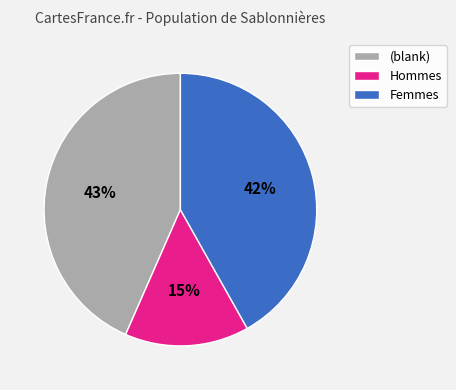

What is the smallest slice in the pie chart?

Hommes